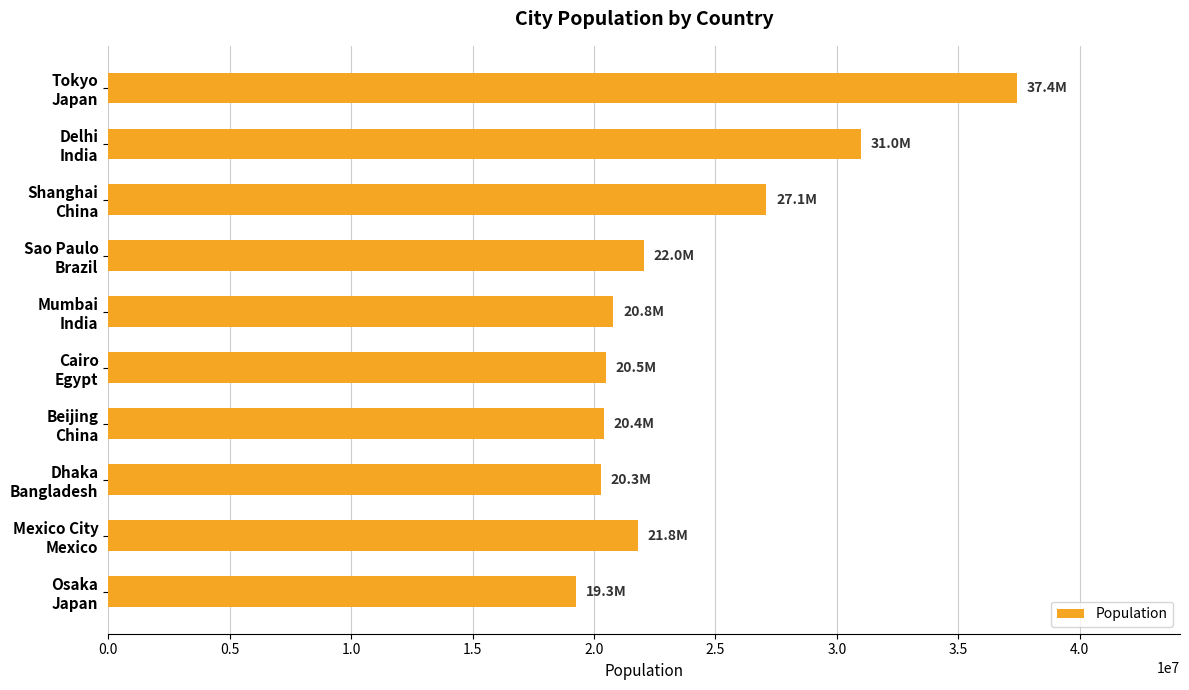

What is the smallest value displayed?

19281000